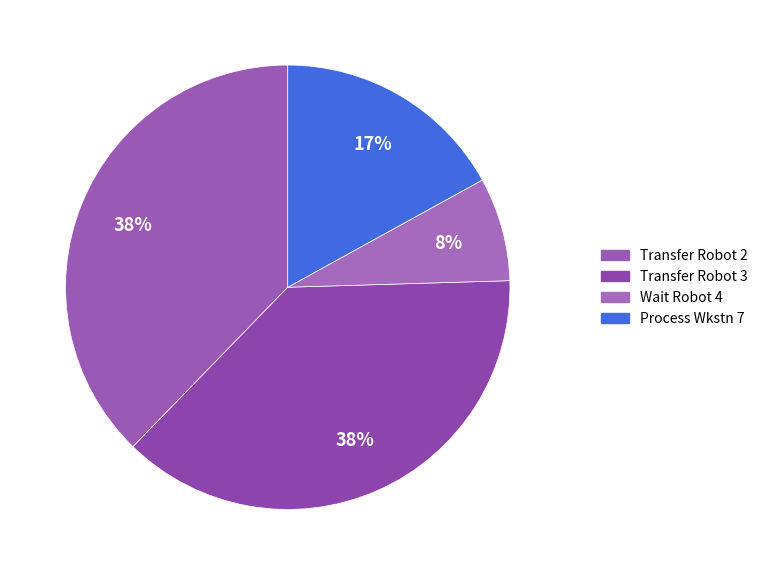

Is there any slice that represents more than half of the pie?

No